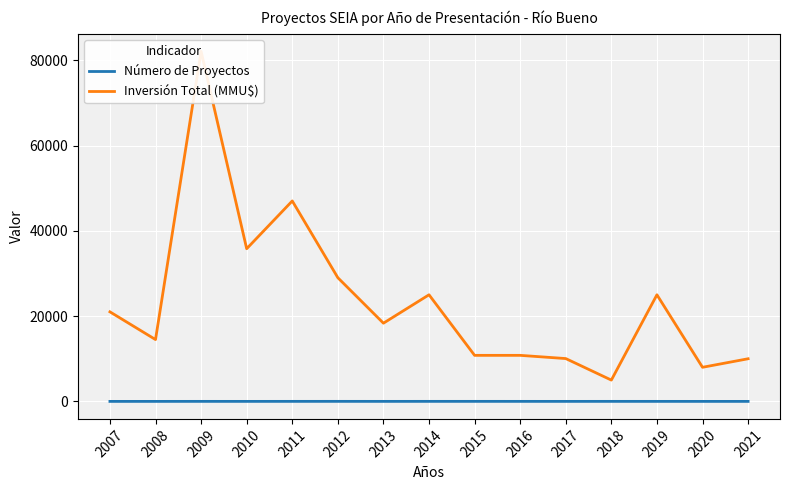

Which category has the highest value in the Inversión Total (MMU$) series?

2009